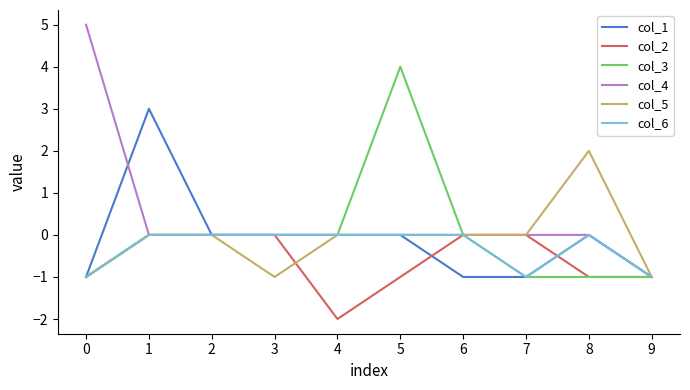

What is the total value across all series at 7?

-3